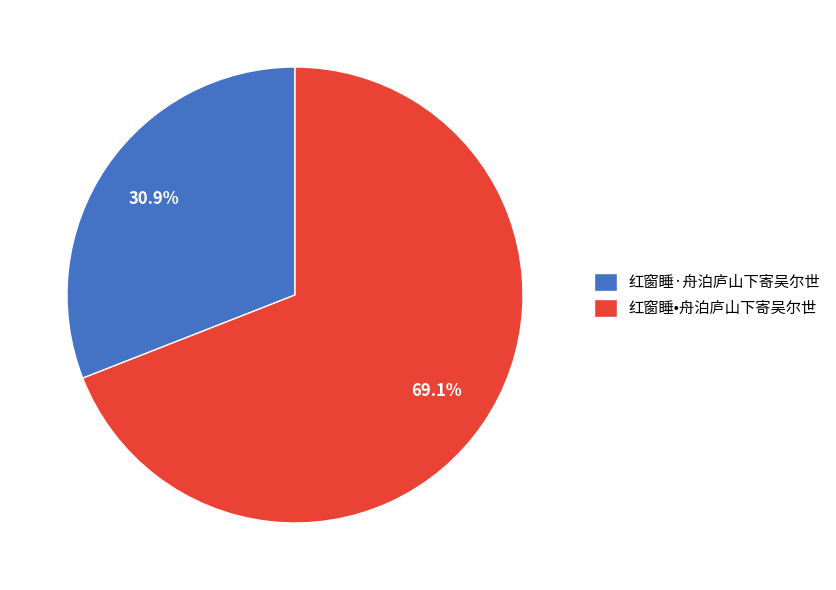

Which slice represents more than half of the pie?

红窗睡•舟泊庐山下寄吴尔世